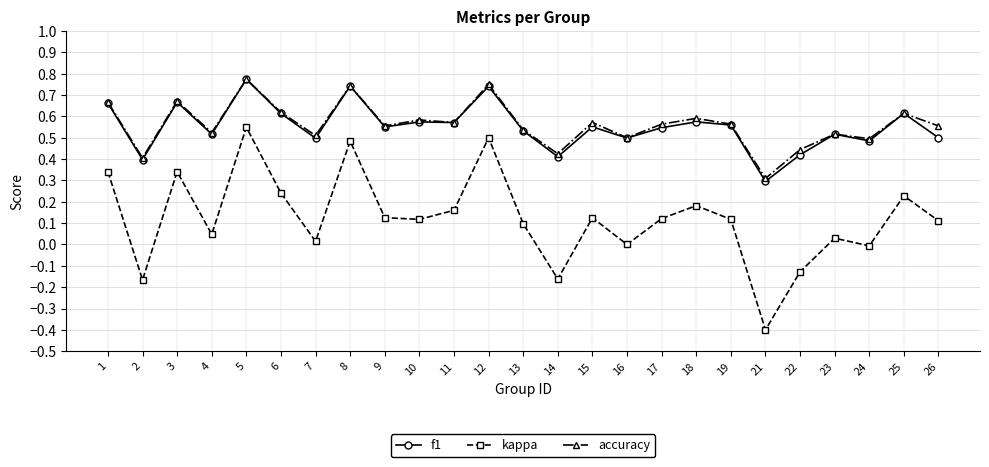

True or false: accuracy and kappa intersect in this chart.

False